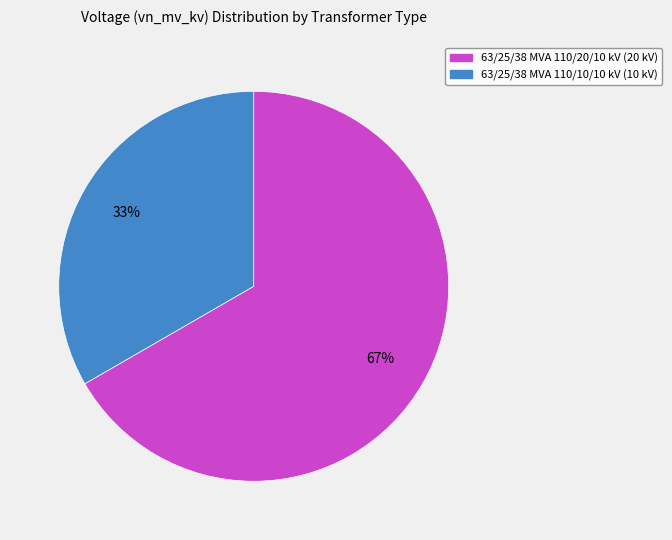

What is the smallest slice in the pie chart?

63/25/38 MVA 110/10/10 kV